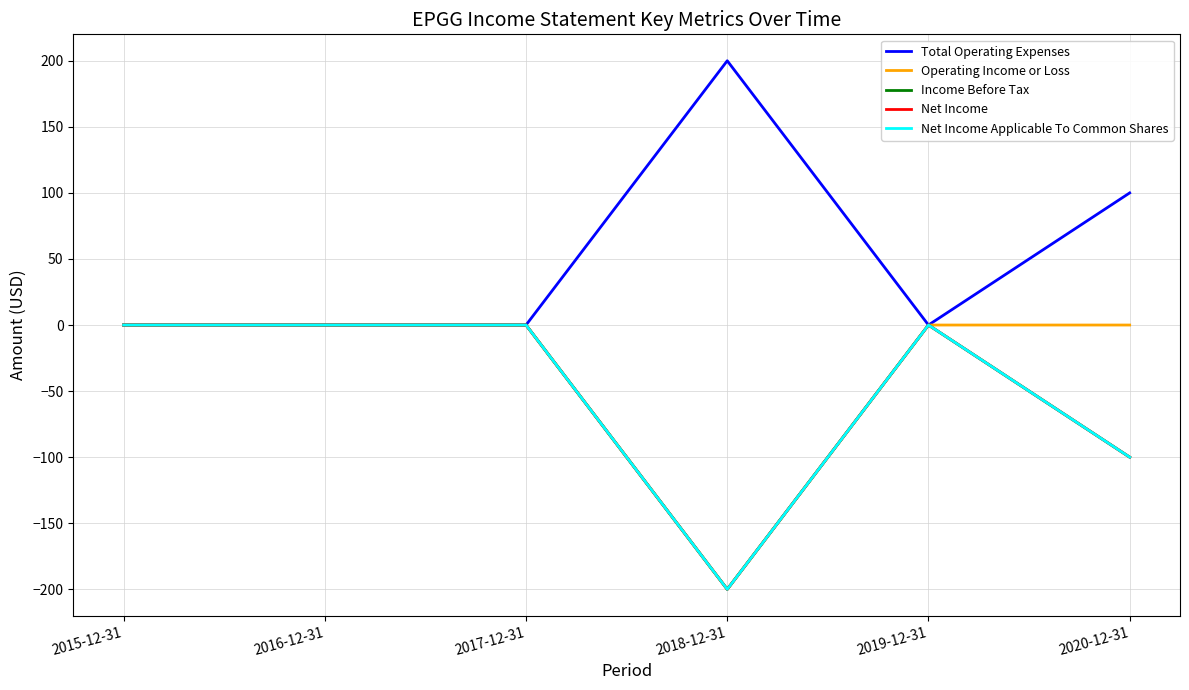

Is this an area chart (filled region under the line)?

No